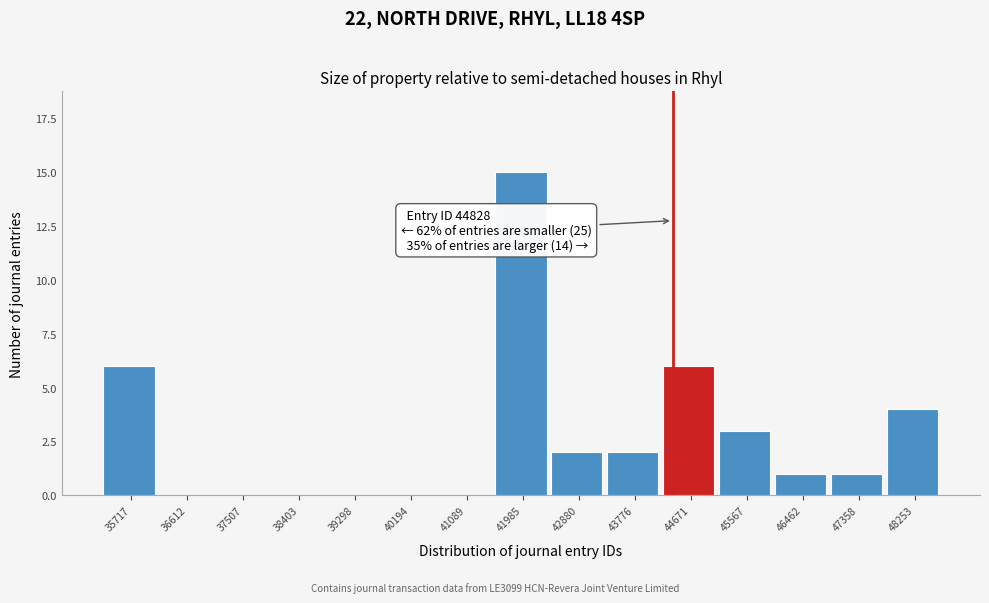

Reading left to right, what are all the values shown in this chart?

35717=6	36612=0	37507=0	38403=0	39298=0	40194=0	41089=0	41985=15	42880=2	43776=2	44671=6	45567=3	46462=1	47358=1	48253=4